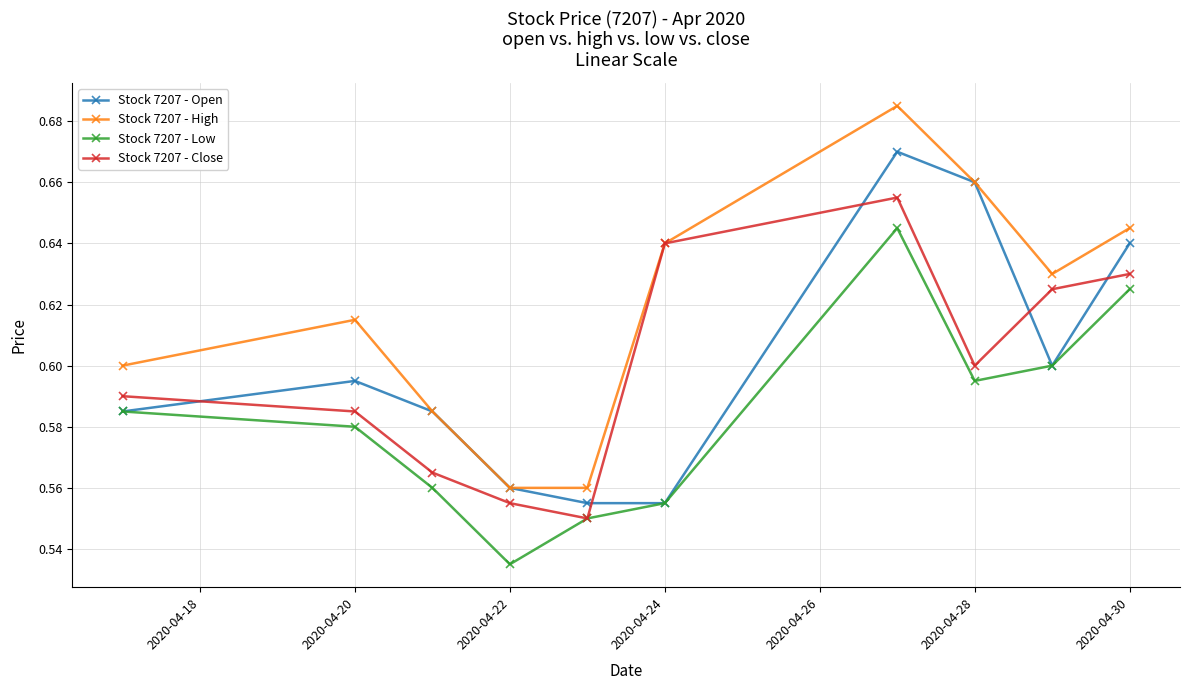

True or false: Stock 7207 - Open has more than 2 interior local peaks.

False